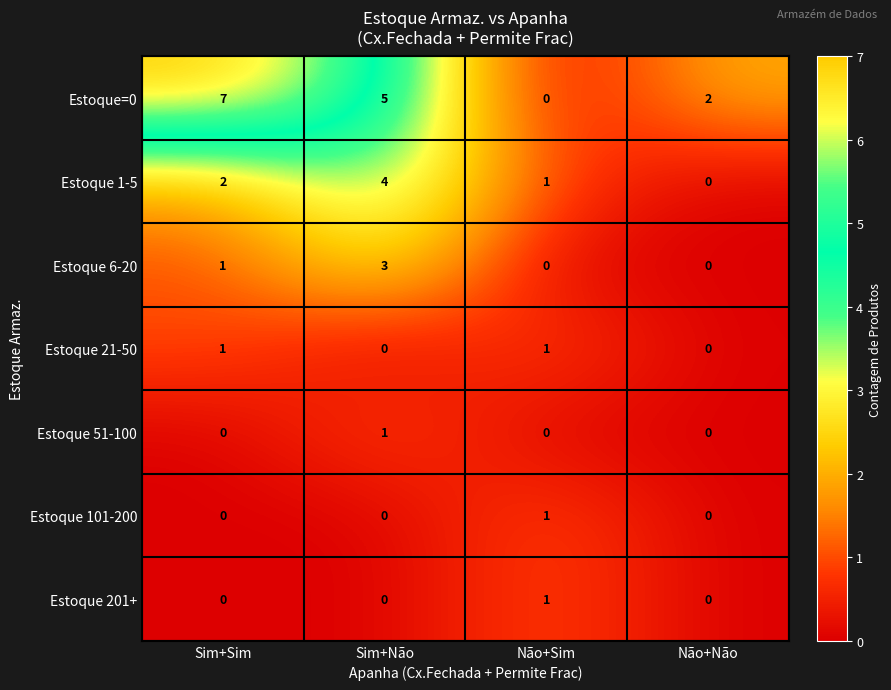

Which series has the widest spread of values?

Estoque=0